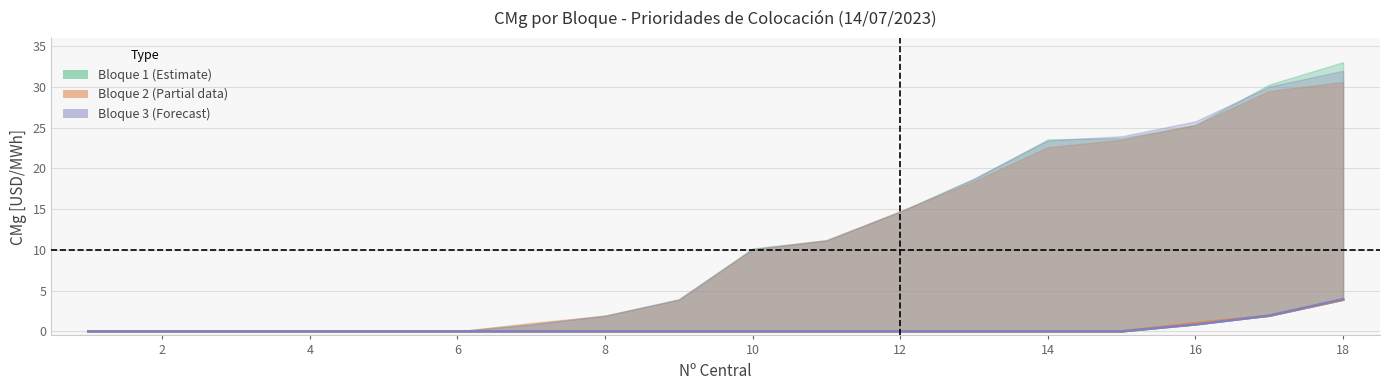

How many data points in Bloque 3 CMg are above 0?

3